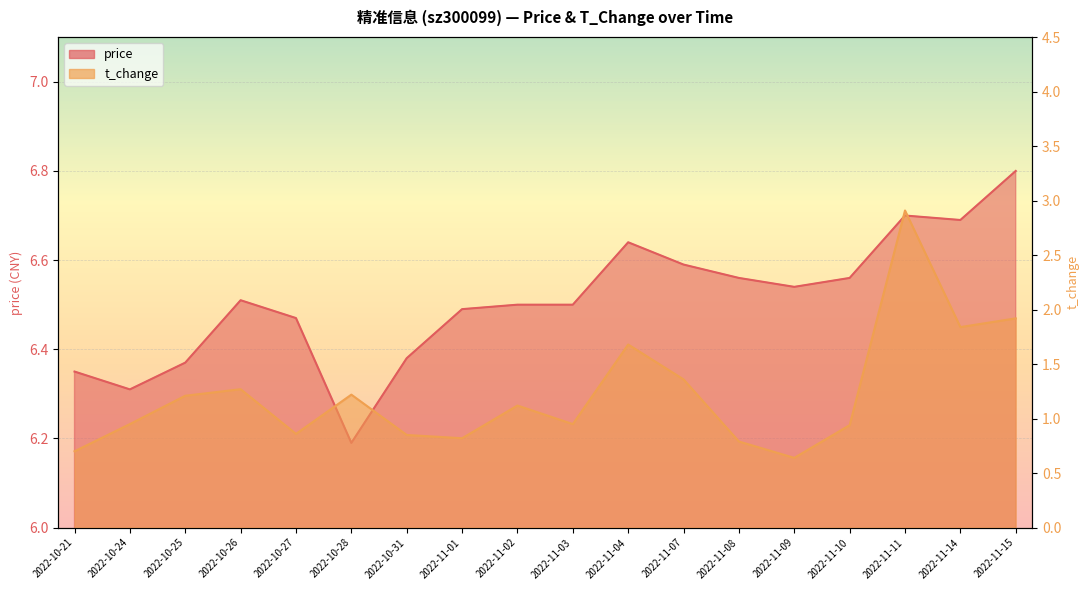

How many interior local peaks does the t_change series have?

5